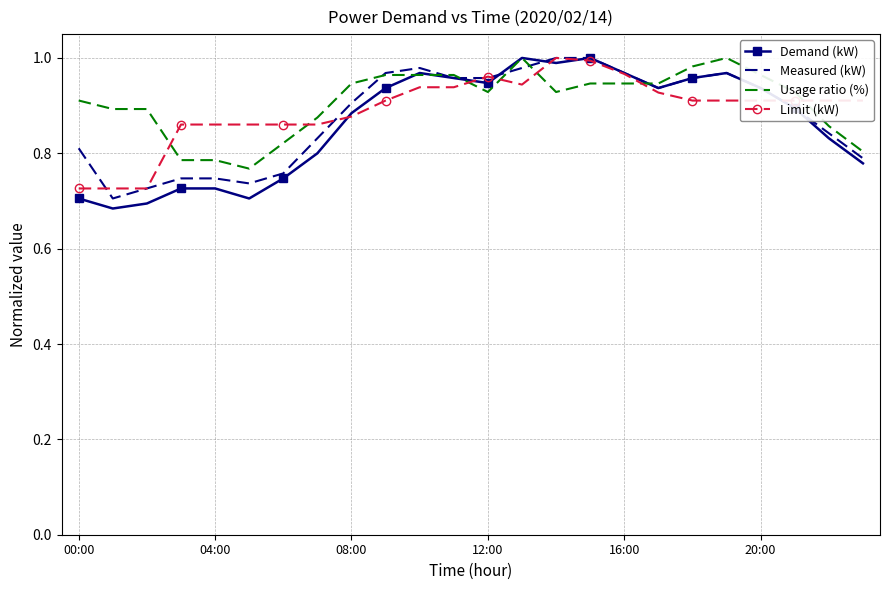

How many intersections are there between Usage ratio (%) and Limit (kW)?

7